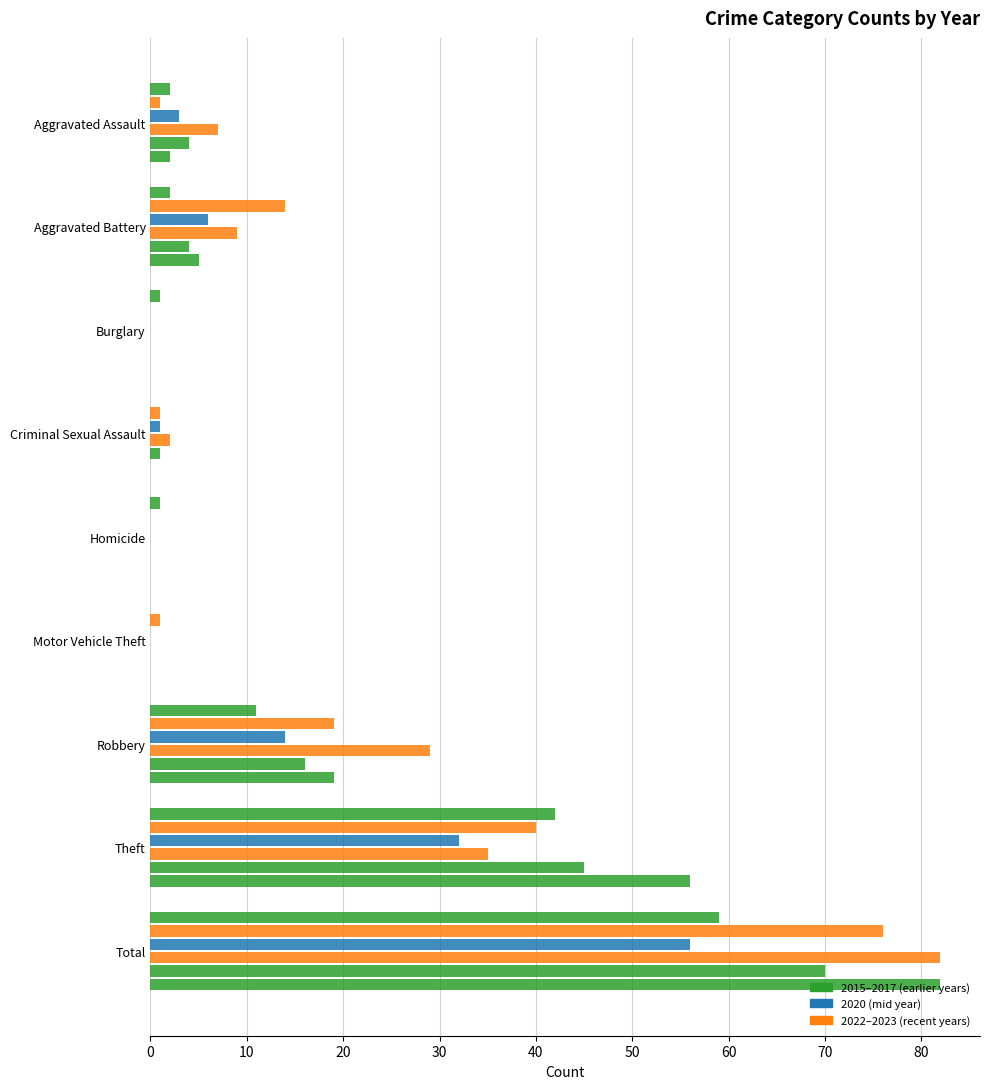

What is the difference between the highest and lowest values at Aggravated Assault?

6